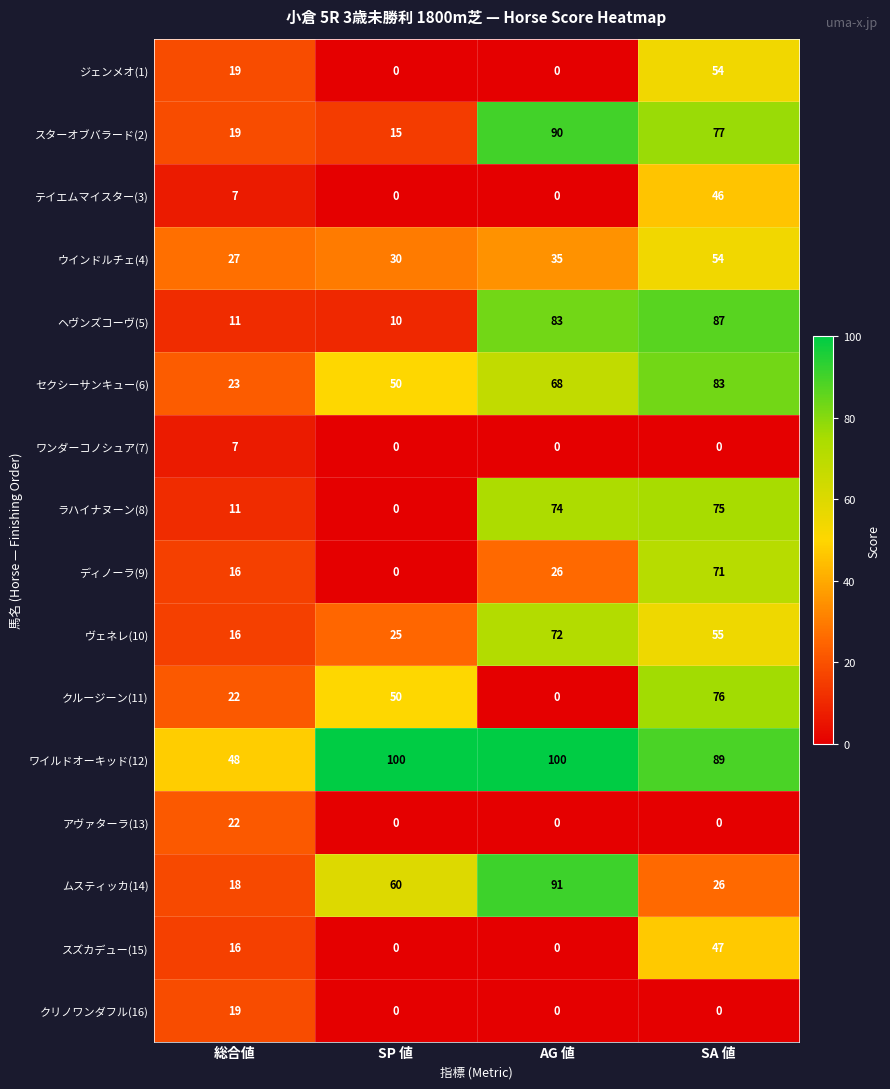

What is the maximum value shown in the chart?

100